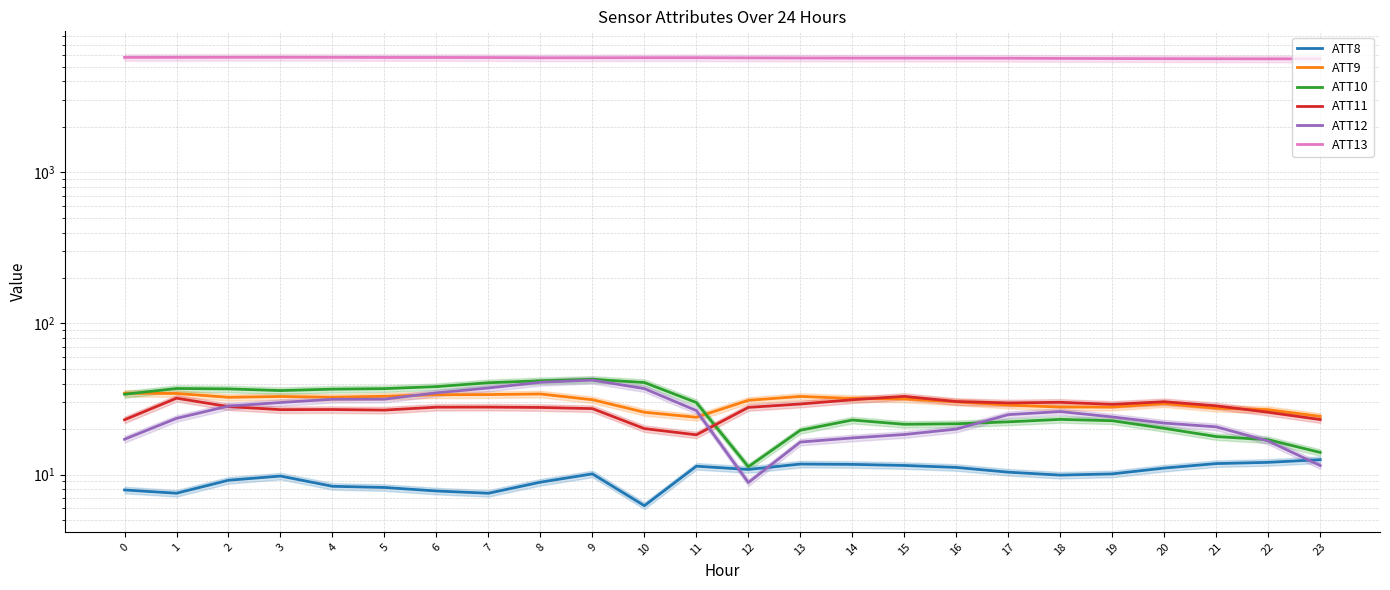

Reading left to right, list all the values displayed in this chart.

ATT8: 7.9	7.5	9.2	9.8	8.4	8.2	7.8	7.5	8.9	10.1	6.2	11.4	10.8	11.7	11.7	11.5	11.1	10.4	9.9	10.1	11.0	11.8	12.0	12.6
ATT9: 34.5	34.4	32.5	32.9	32.5	33.0	33.8	33.8	34.2	31.3	25.9	23.9	31.0	32.9	31.9	31.7	30.3	28.8	28.0	28.0	29.5	27.5	26.9	24.3
ATT10: 34.0	37.1	36.9	36.0	36.7	37.0	38.2	40.5	41.8	42.7	40.7	30.0	11.3	19.6	23.0	21.5	21.7	22.3	23.2	22.7	20.2	17.8	17.0	14.0
ATT11: 23.0	32.0	28.2	26.9	26.9	26.7	27.9	28.0	27.8	27.3	20.1	18.3	27.8	29.3	31.3	32.9	30.4	29.8	30.1	29.2	30.3	28.5	25.8	23.1
ATT12: 17.1	23.6	28.4	30.0	31.5	31.6	34.7	37.4	40.8	42.2	37.1	26.5	8.9	16.4	17.5	18.4	20.0	24.9	26.1	24.1	21.9	20.7	16.7	11.5
ATT13: 5770.8	5773.6	5778.9	5781.5	5775.5	5767.0	5765.1	5758.6	5739.8	5742.6	5746.2	5745.7	5732.6	5720.3	5715.4	5712.0	5706.9	5698.9	5682.2	5670.3	5660.0	5653.4	5645.9	5644.7